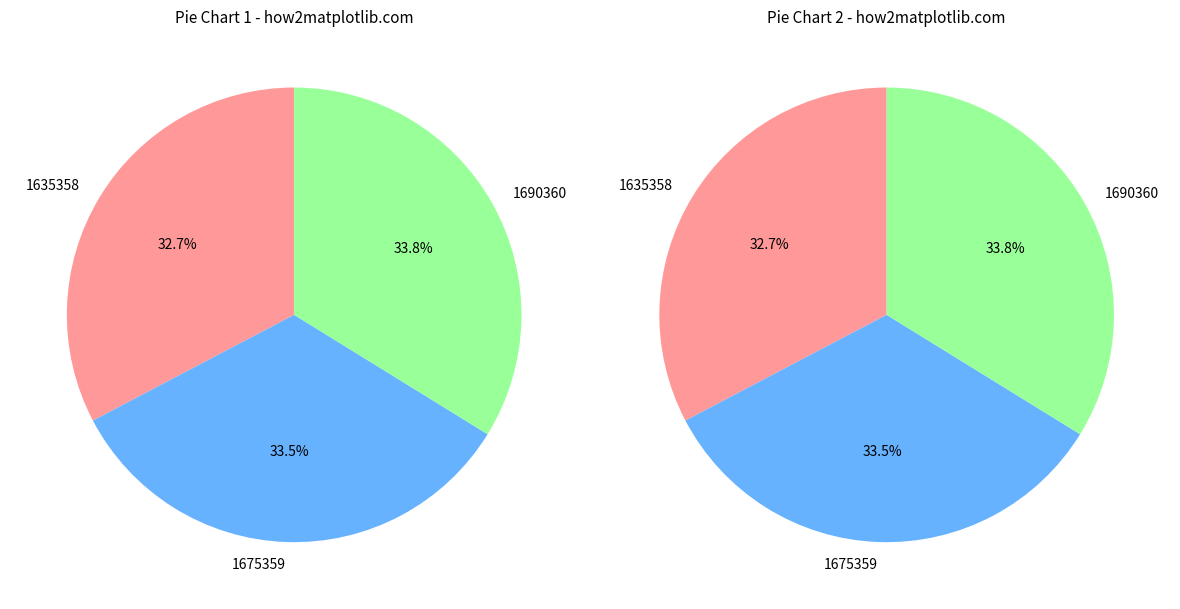

Does any single category account for the majority?

No